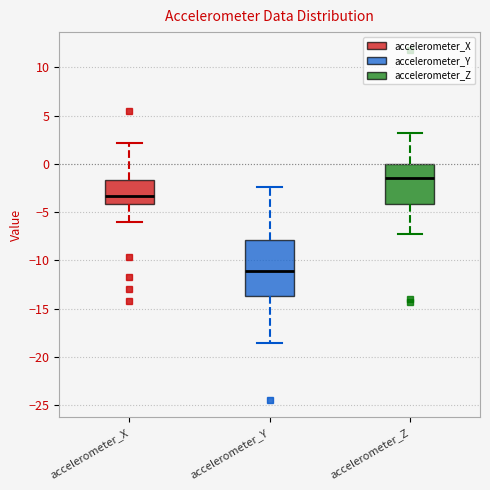

Reading left to right, read every box against the y-axis: the position of its median line, the range the box covers, and the ends of its whiskers. The values are not printed on the chart, so give them approximately, as read against the axis.

accelerometer_X: median -3.5, box -4.0 to -1.5, whiskers -6.0 to 2.0
accelerometer_Y: median -11.0, box -13.5 to -8.0, whiskers -18.5 to -2.5
accelerometer_Z: median -1.5, box -4.0 to 0.0, whiskers -7.5 to 3.0